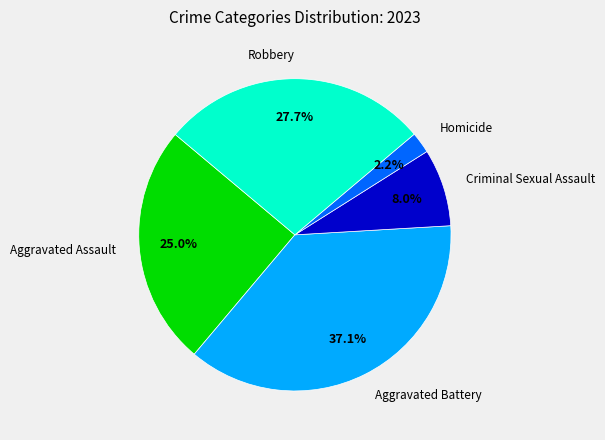

To the nearest percent, what percentage of the pie is Homicide?

2%